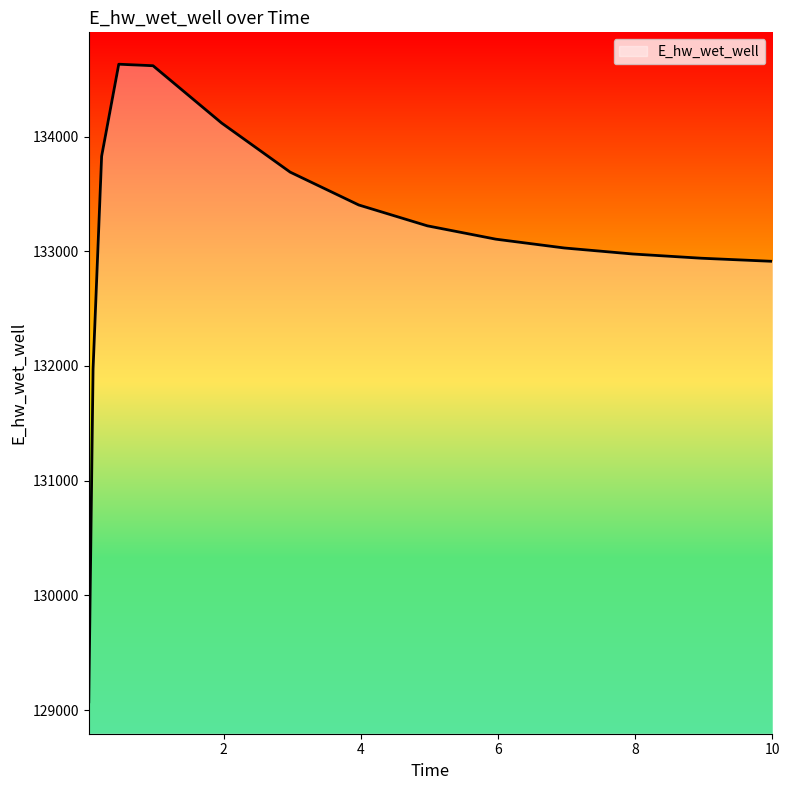

What is the maximum value shown in the chart?

134630.9